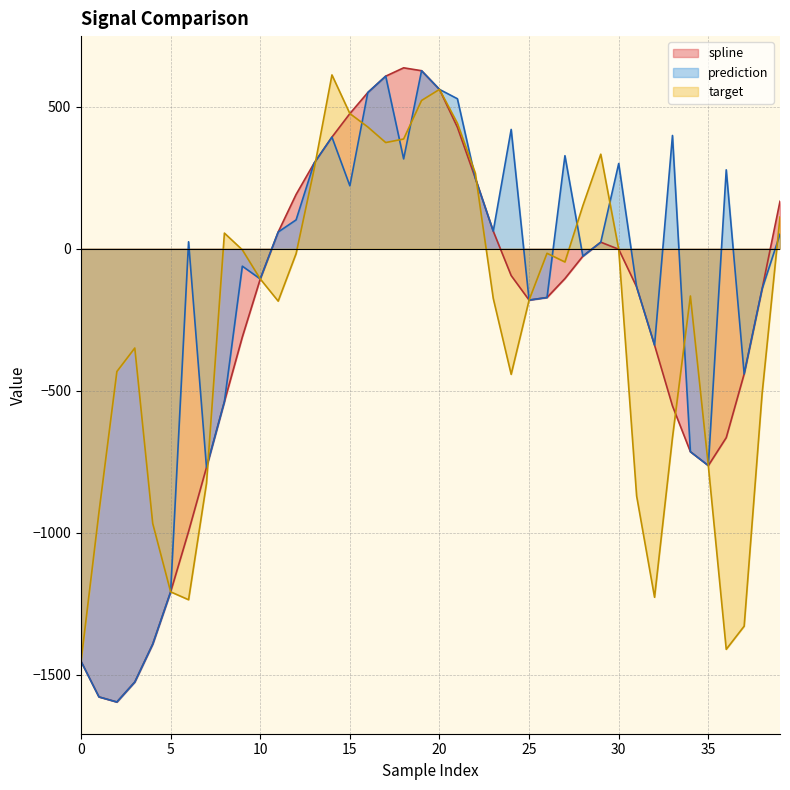

What is the difference between the prediction values at 22 and 23?

186.4